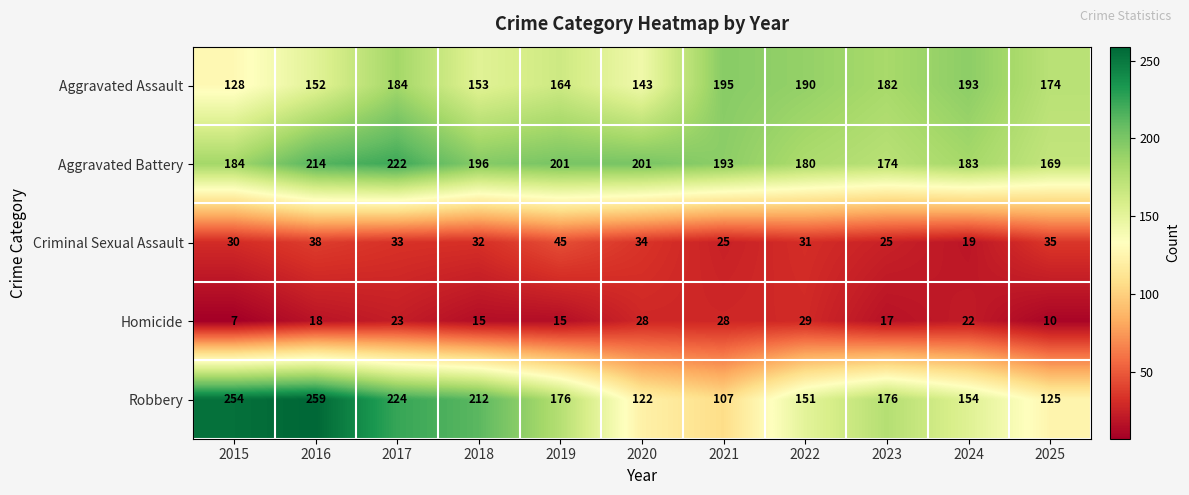

Which series has the largest total across all categories?

Aggravated Battery